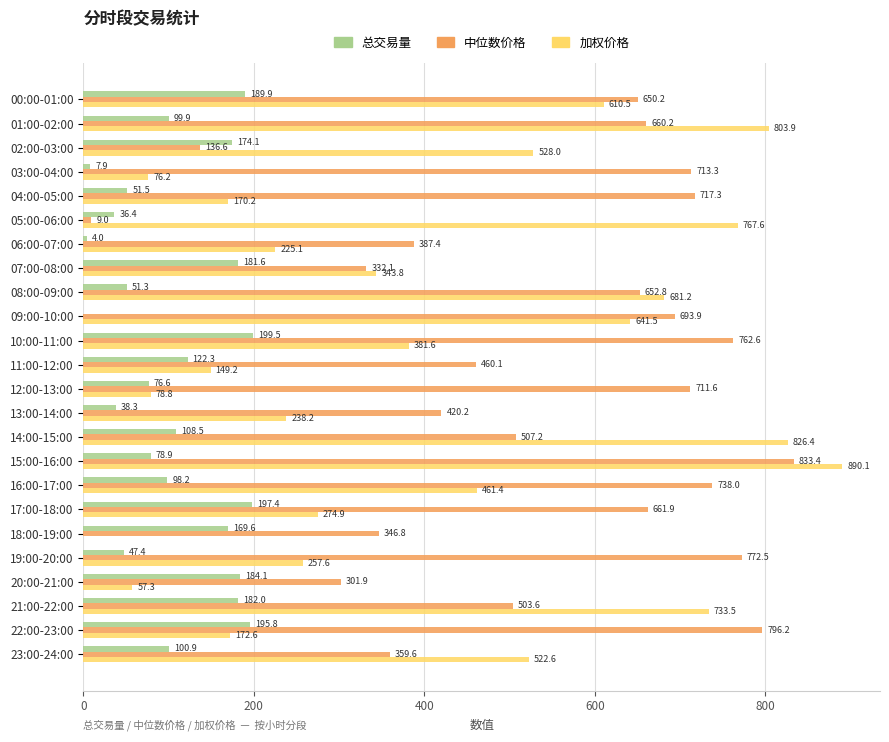

Which category has the highest value in the 总交易量 series?

10:00-11:00